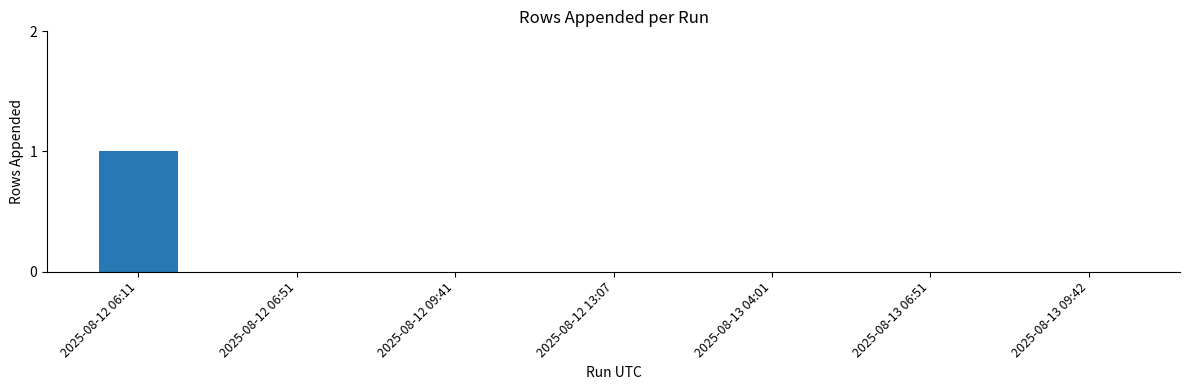

Reading left to right, what are all the values shown in this chart?

1	0	0	0	0	0	0